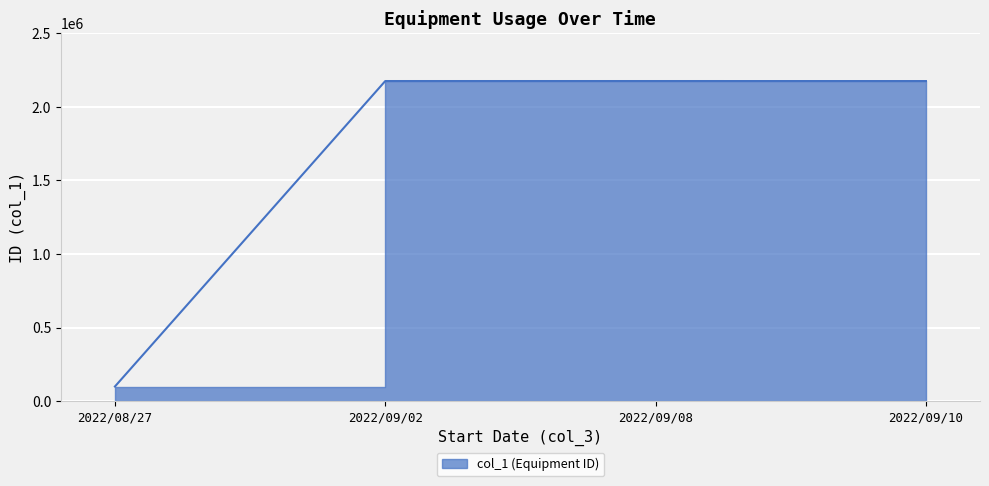

At which category does the chart reach its minimum across all series?

2022/08/27